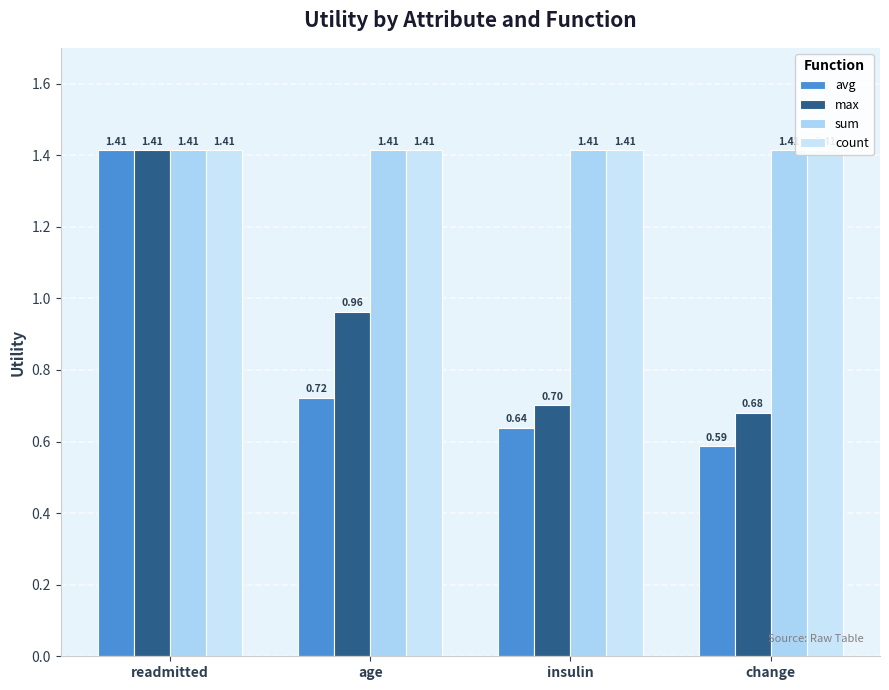

What value does the count series have at insulin?

1.4